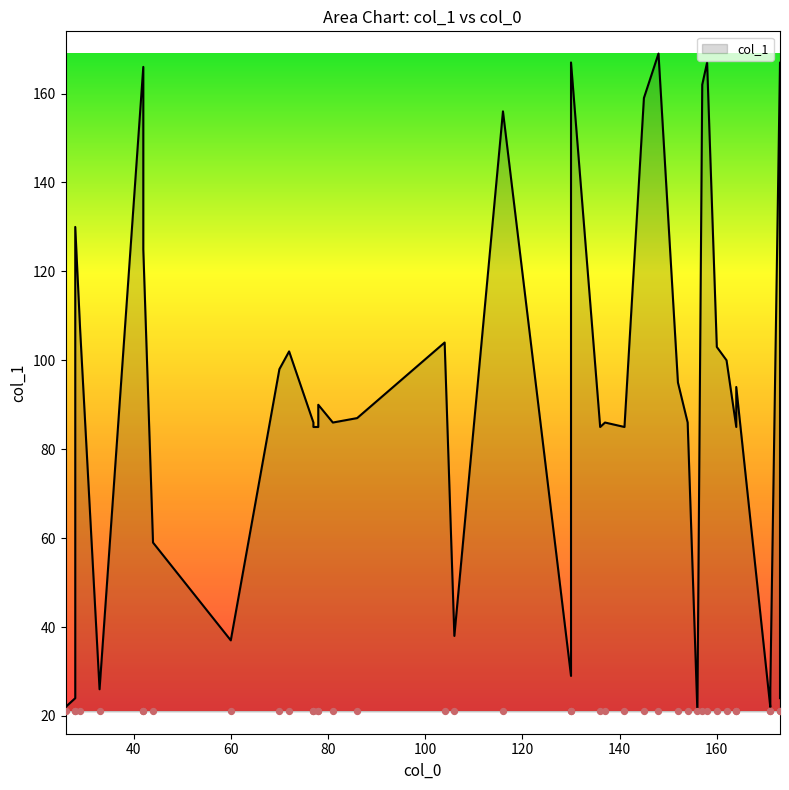

What is the change in value from 164 to 26?

-63